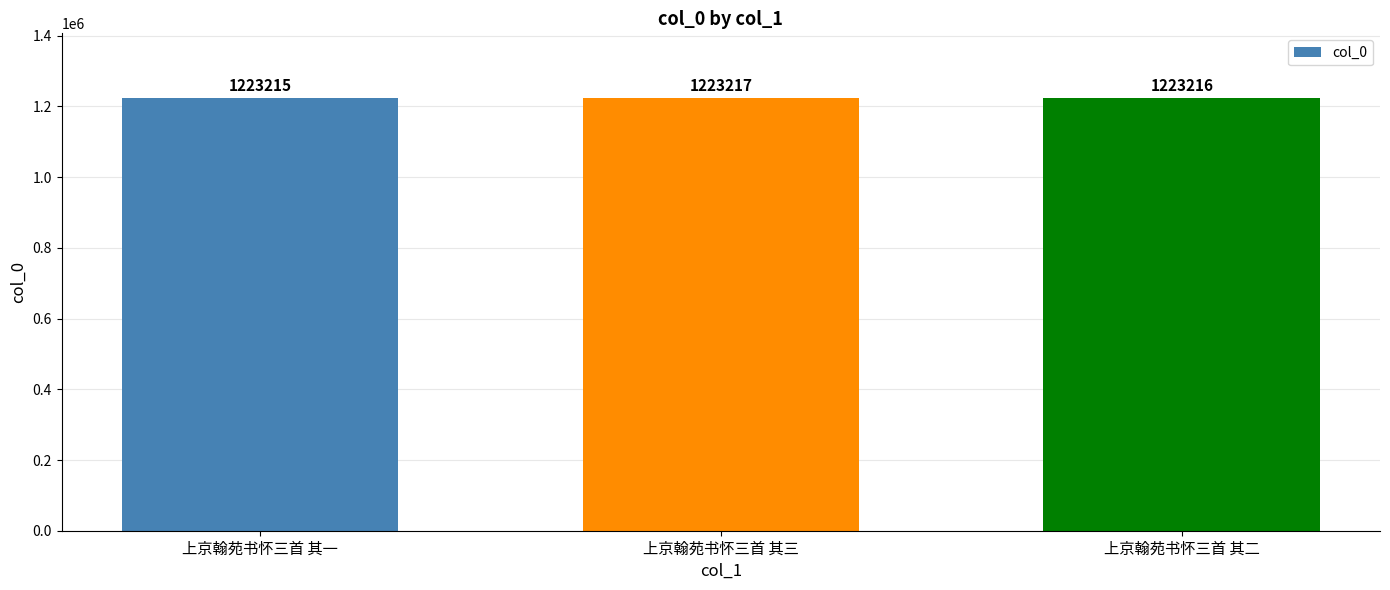

Where is the data nearest to the value 1223216?

上京翰苑书怀三首 其二